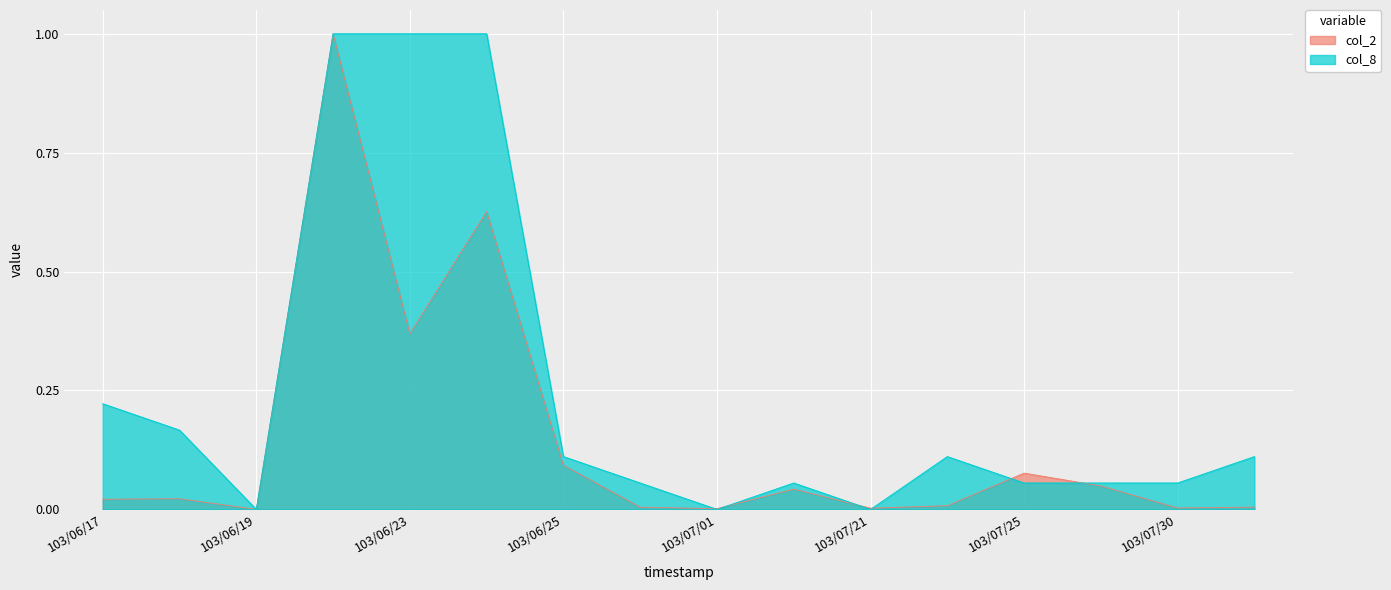

What is the sum of the col_8 values at 103/06/19 and 103/06/17?

0.2